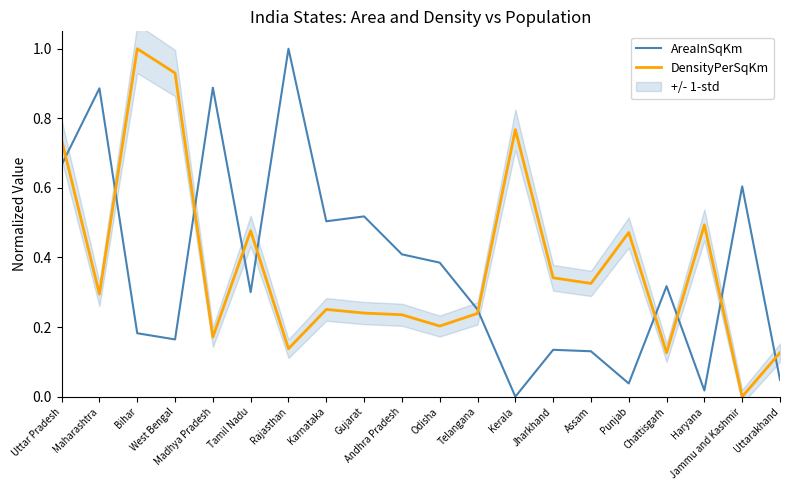

At how many categories does at least one series exceed 0?

20